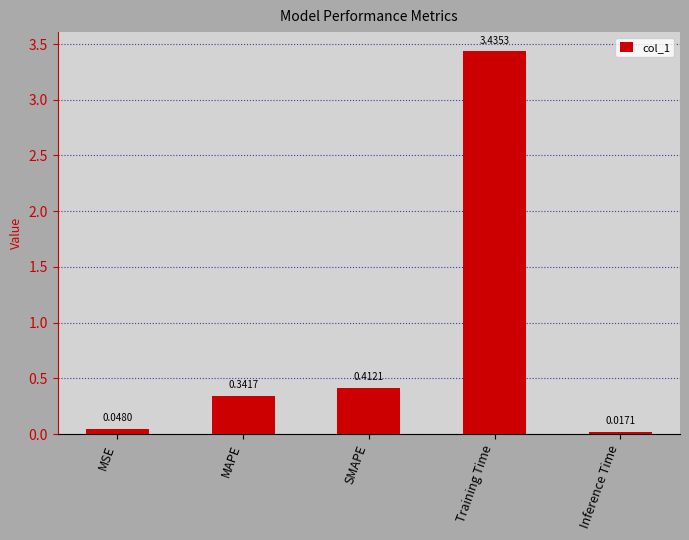

Where is the data nearest to the value 1?

SMAPE